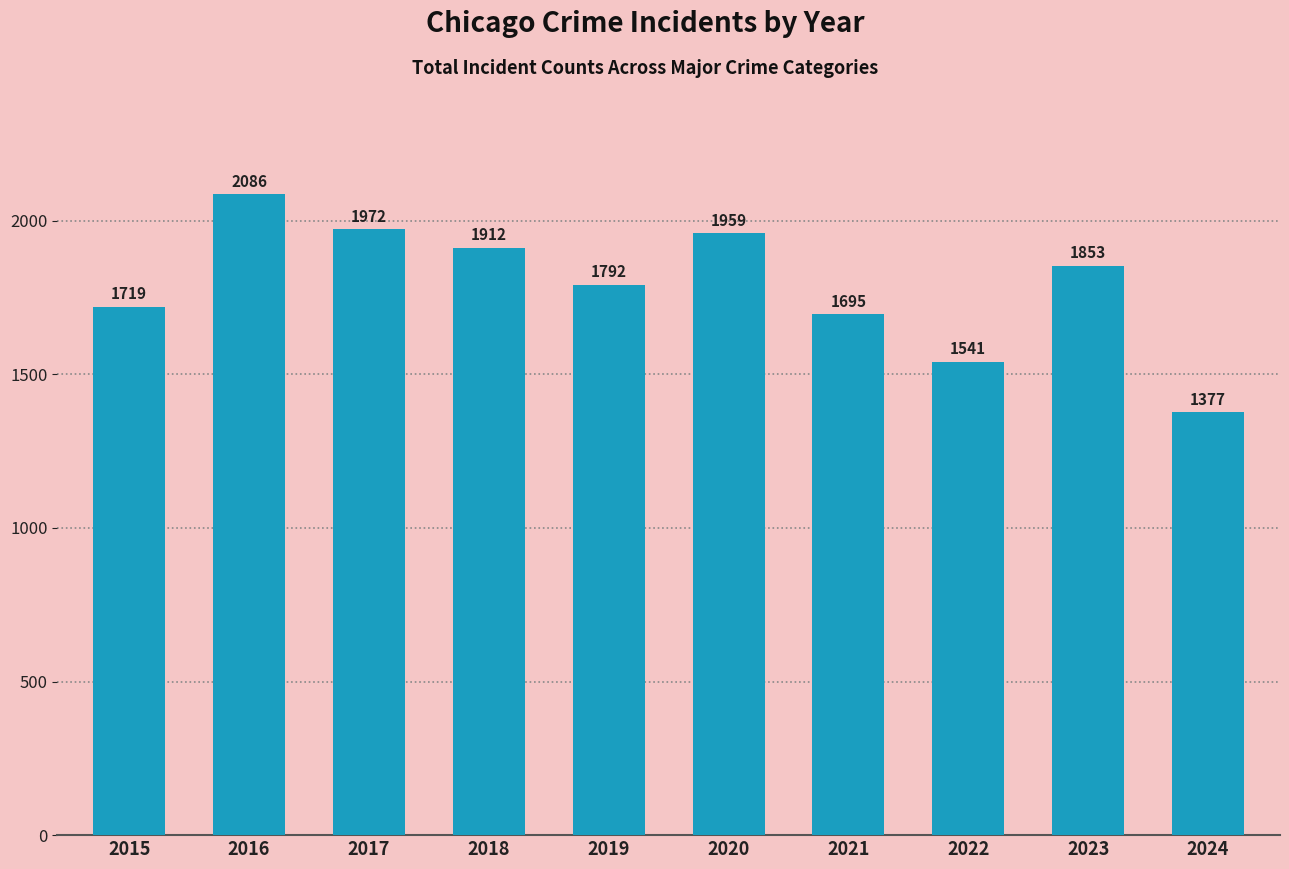

What is the maximum value shown in the chart?

2086